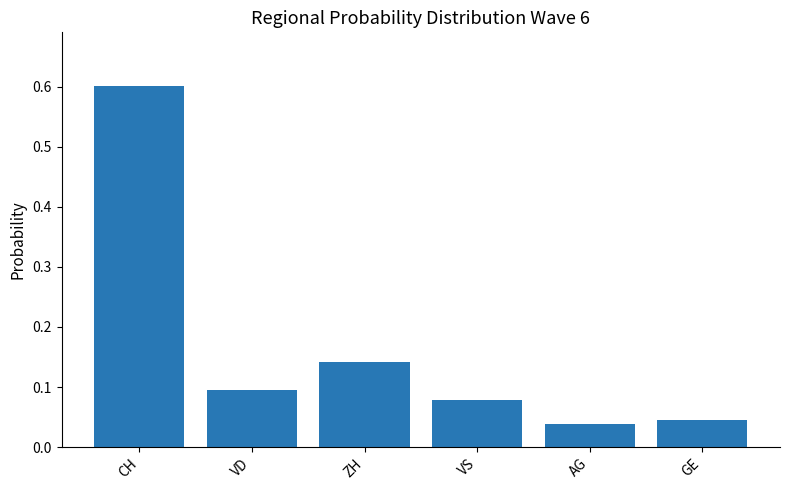

Between AG and ZH, which is larger?

ZH